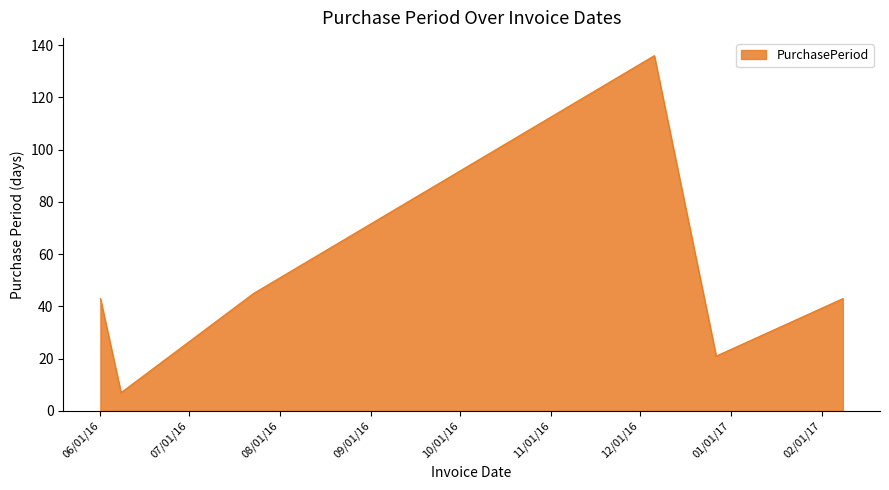

What is the smallest value displayed?

7